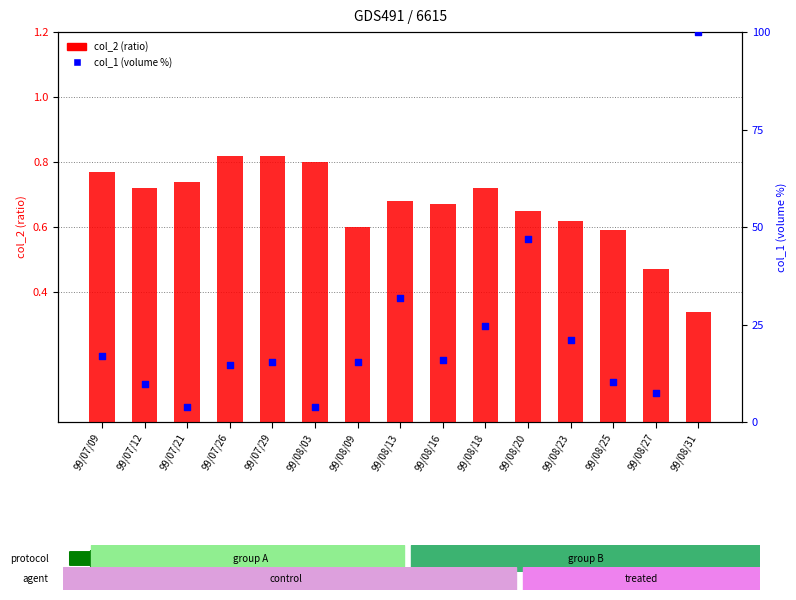

What are all the series names shown in the legend?

col_2 (ratio), col_1 (volume %)